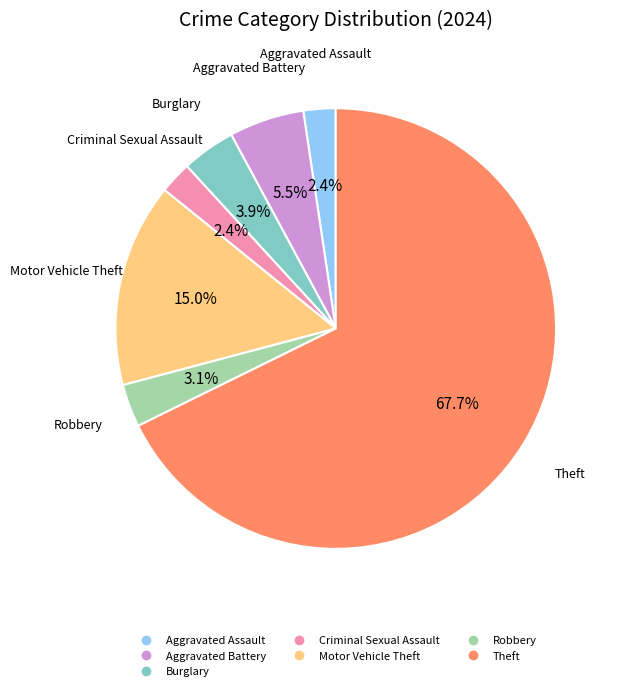

To the nearest percent, what is the difference between the Robbery and Criminal Sexual Assault slice percentages?

1%